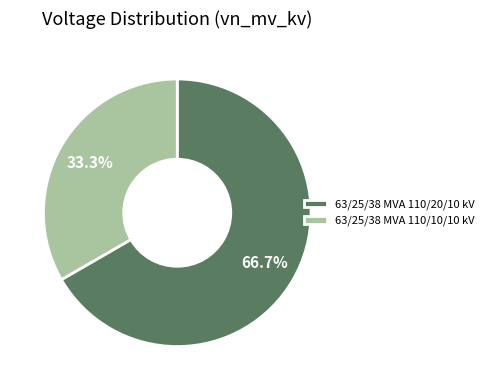

What is the smallest slice in the pie chart?

63/25/38 MVA 110/10/10 kV